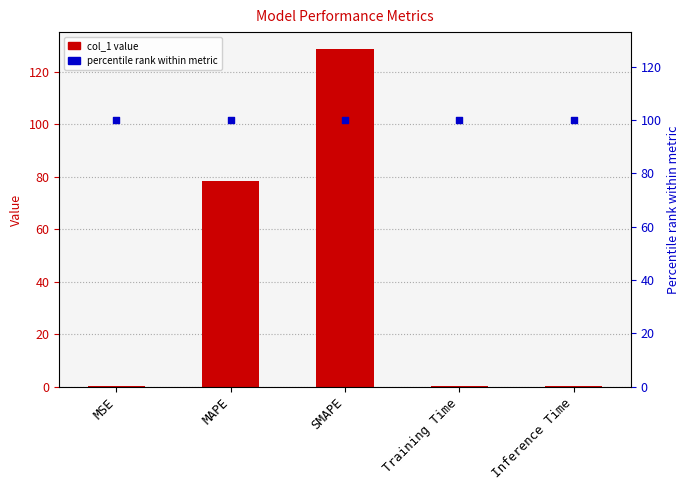

What is the total value across all series at SMAPE?

228.7